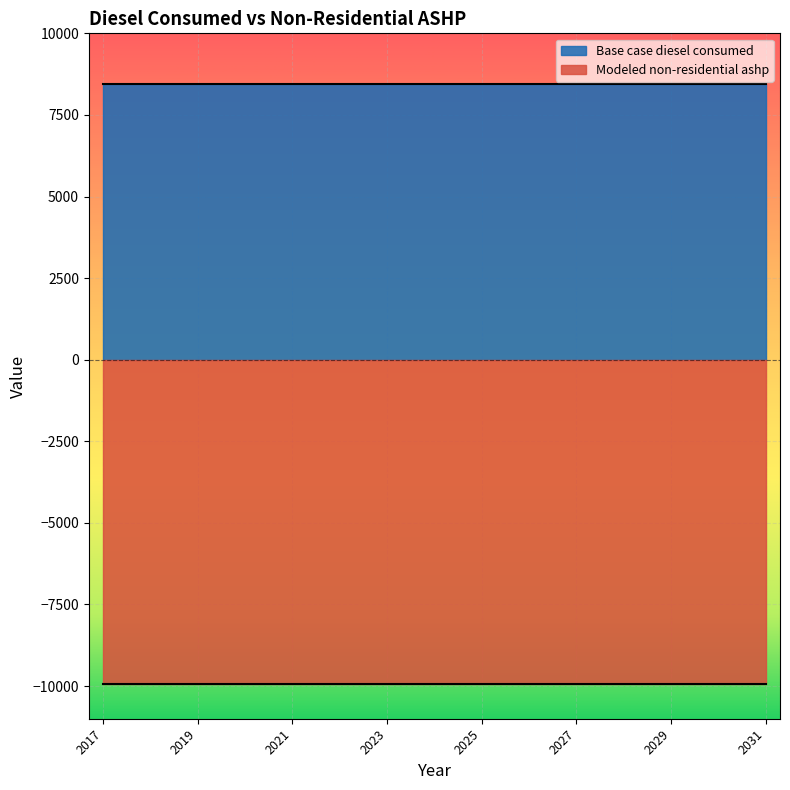

Reading left to right, extract all data points from this chart.

Base case diesel consumed: 8459.4	8459.4	8459.4	8459.4	8459.4	8459.4	8459.4	8459.4	8459.4	8459.4	8459.4	8459.4	8459.4	8459.4	8459.4
Modeled non-residential ashp: -9930.6	-9930.6	-9930.6	-9930.6	-9930.6	-9930.6	-9930.6	-9930.6	-9930.6	-9930.6	-9930.6	-9930.6	-9930.6	-9930.6	-9930.6